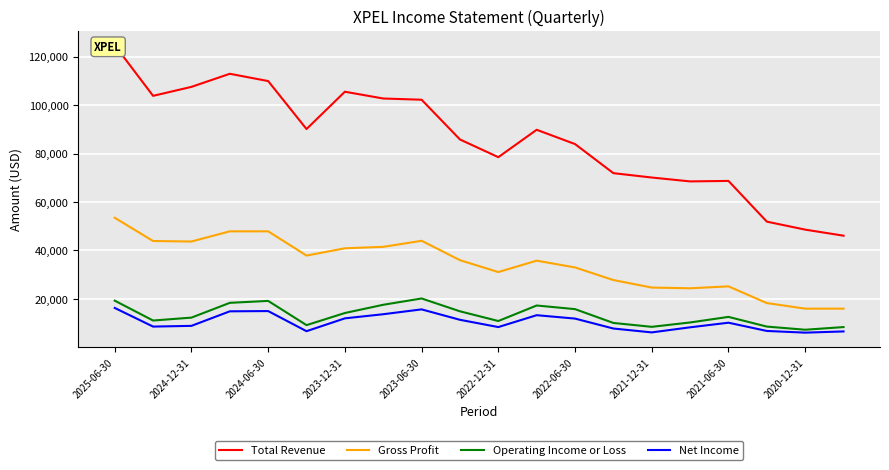

Is it true that Net Income equals 2546 at 15?

False